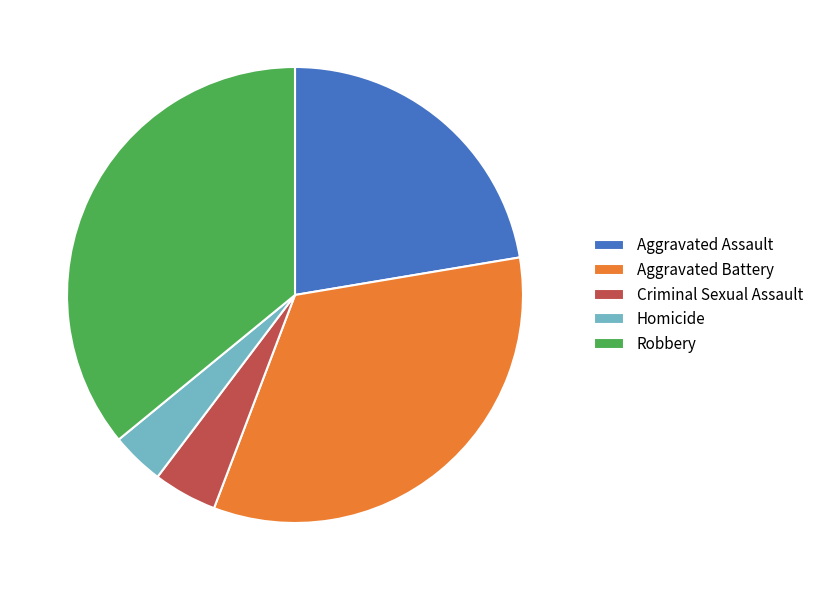

Approximately how many times larger is the value at Aggravated Assault compared to Criminal Sexual Assault?

4.9